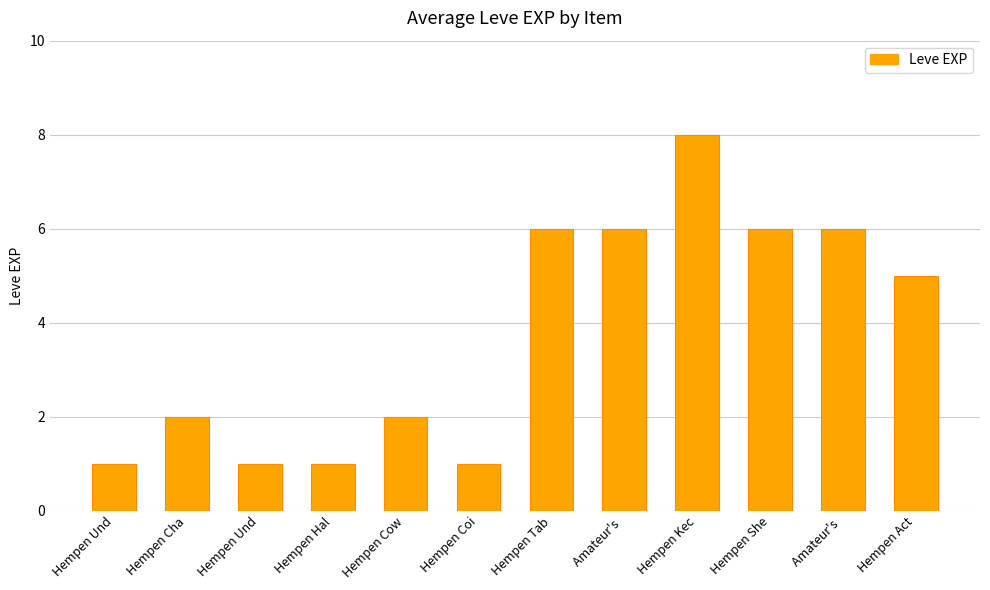

Reading left to right, transcribe all the data shown in this chart.

Hempen Und=1	Hempen Cha=2	Hempen Und=1	Hempen Hal=1	Hempen Cow=2	Hempen Coi=1	Hempen Tab=6	Amateur's =6	Hempen Kec=8	Hempen She=6	Amateur's =6	Hempen Act=5